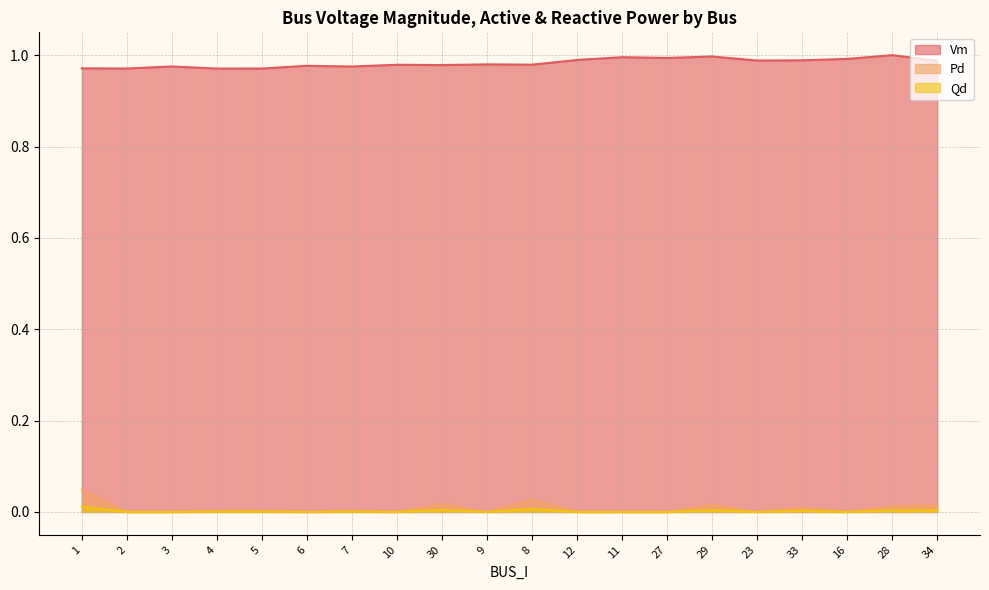

Is the value of Pd at 7 greater than the value of Vm at 28?

No